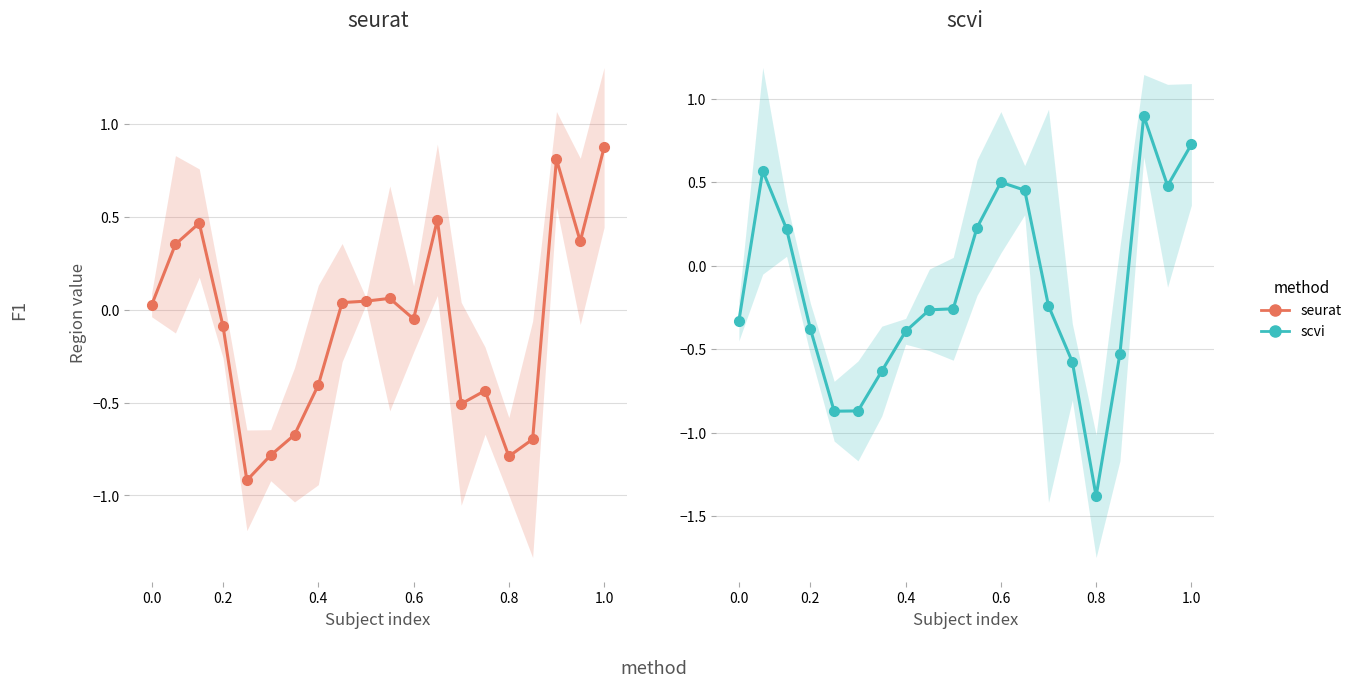

True or false: scvi and seurat cross at least once.

True